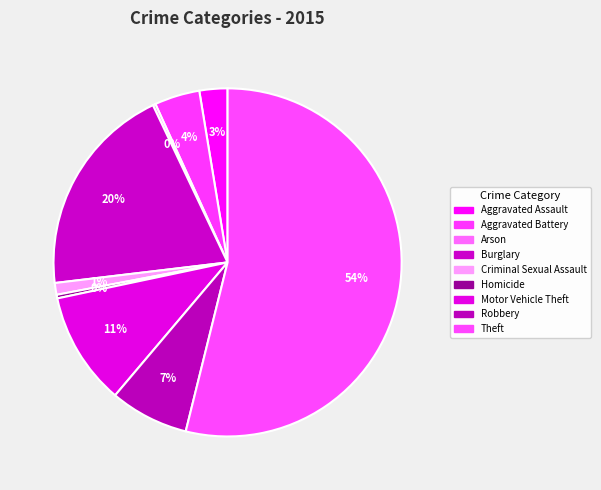

The Theft slice represents 54% of the pie. True or false?

True